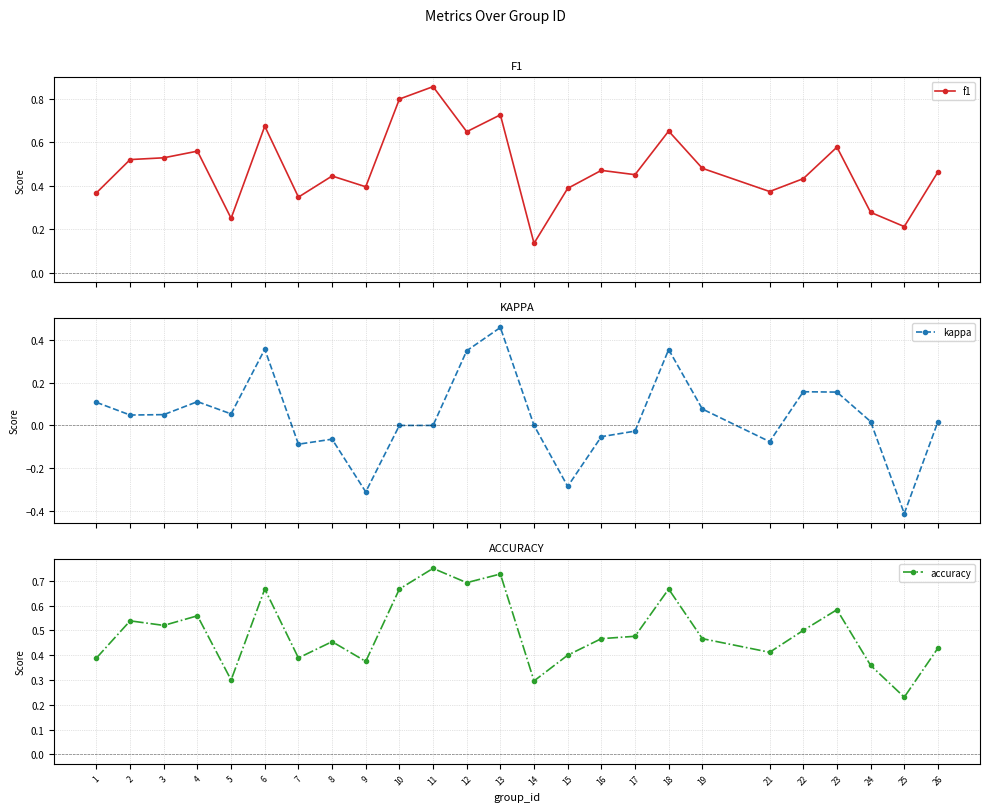

What is the difference between the second highest and minimum values in the accuracy series?

0.5